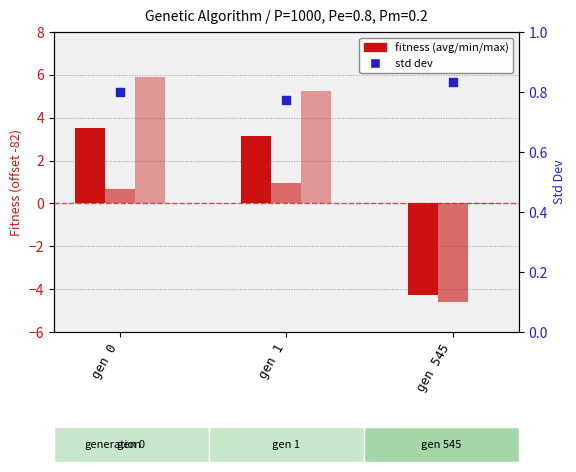

Which series contains the highest Y value?

max